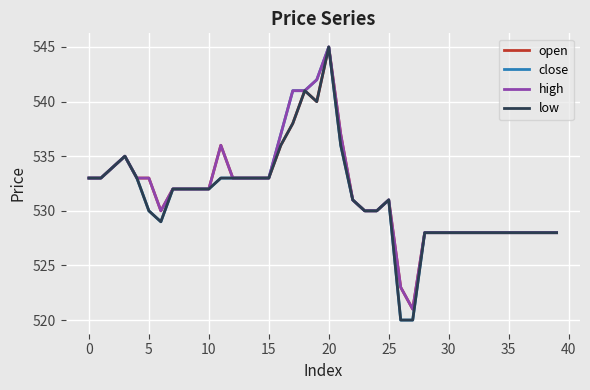

What is the smallest value displayed?

520